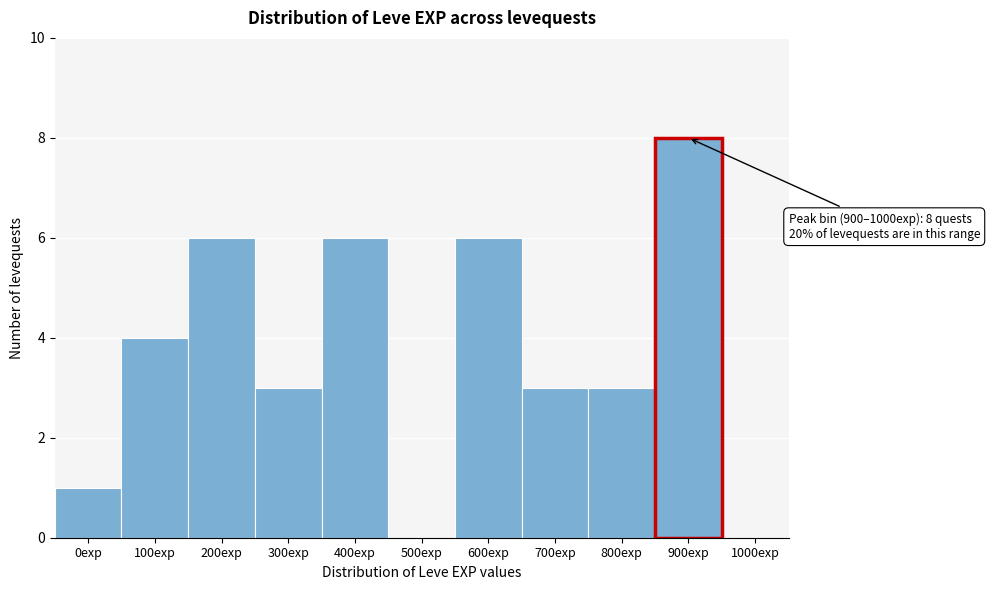

Reading left to right, what are all the values shown in this chart?

0exp=1	100exp=4	200exp=6	300exp=3	400exp=6	500exp=0	600exp=6	700exp=3	800exp=3	900exp=8	1000exp=0